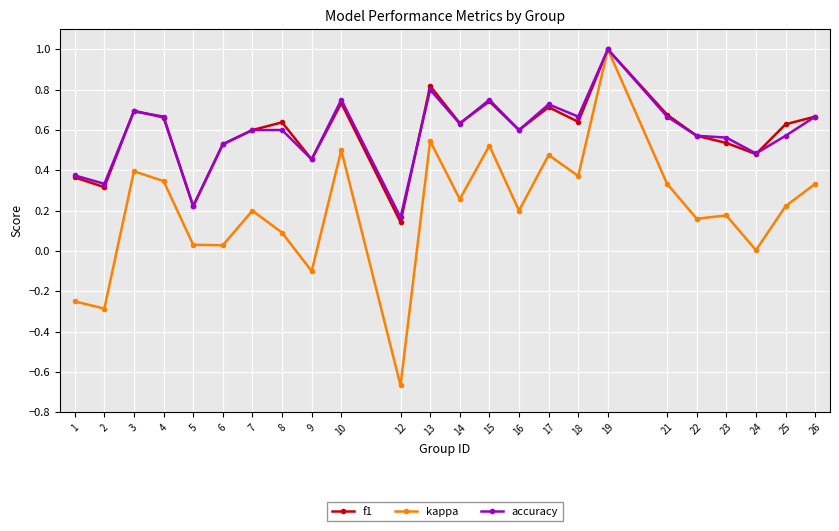

Which category has the lowest value in the accuracy series?

12